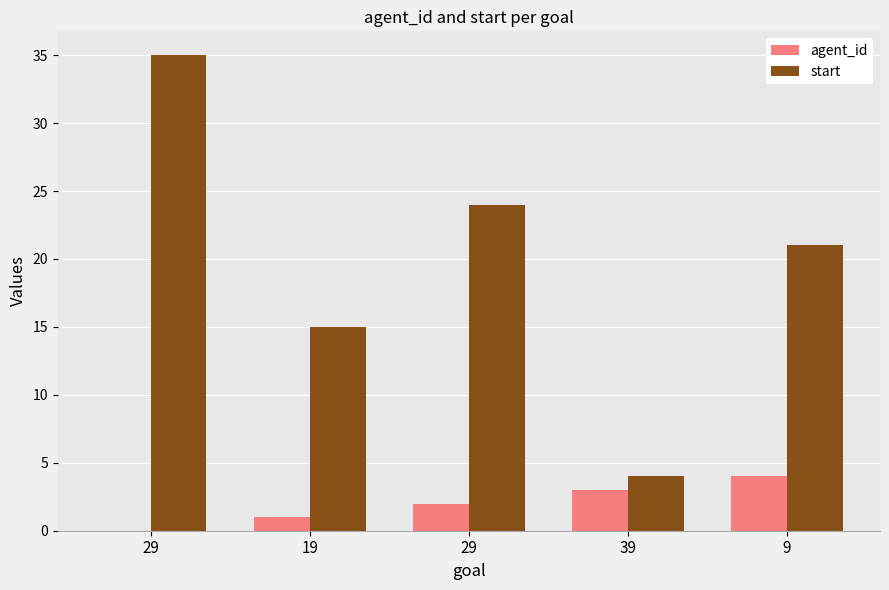

Which series has the largest total across all categories?

start